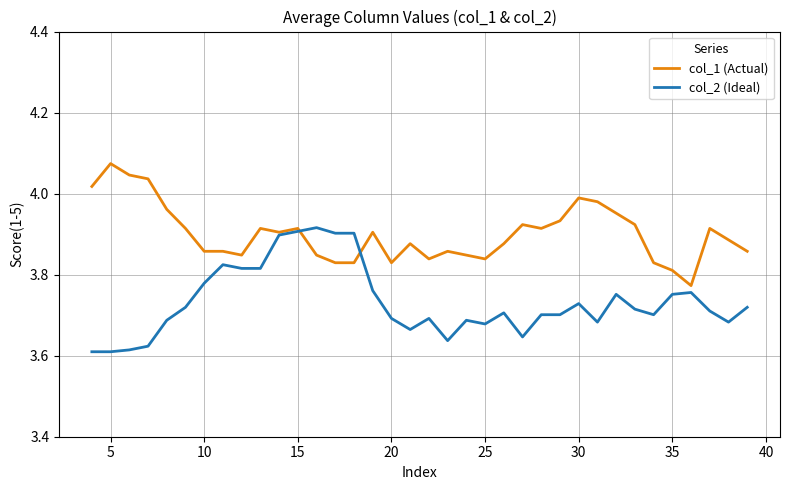

Which series has the largest total across all categories?

col_1 (Actual)